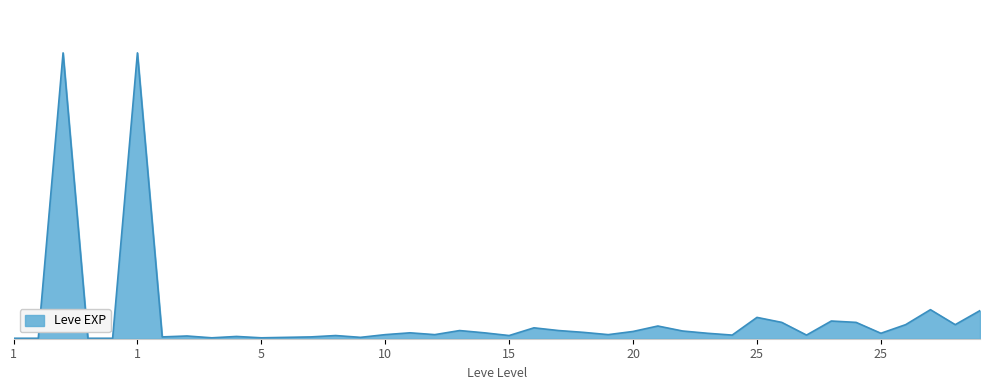

Does the chart display data point markers on the line(s)?

No